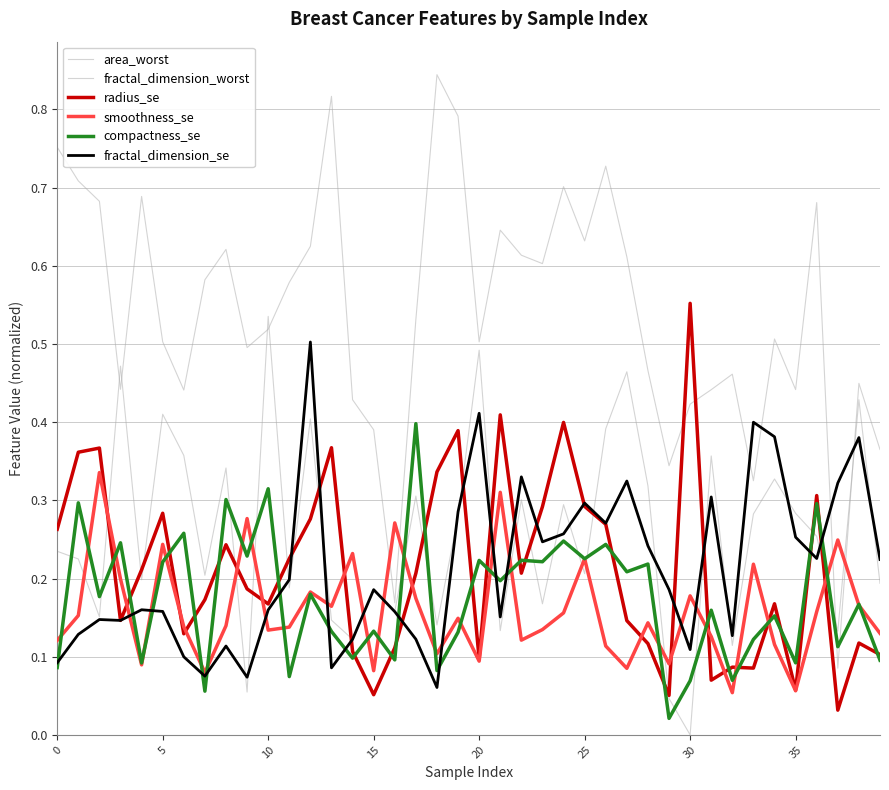

What is the label of the 7th point from the right?

33